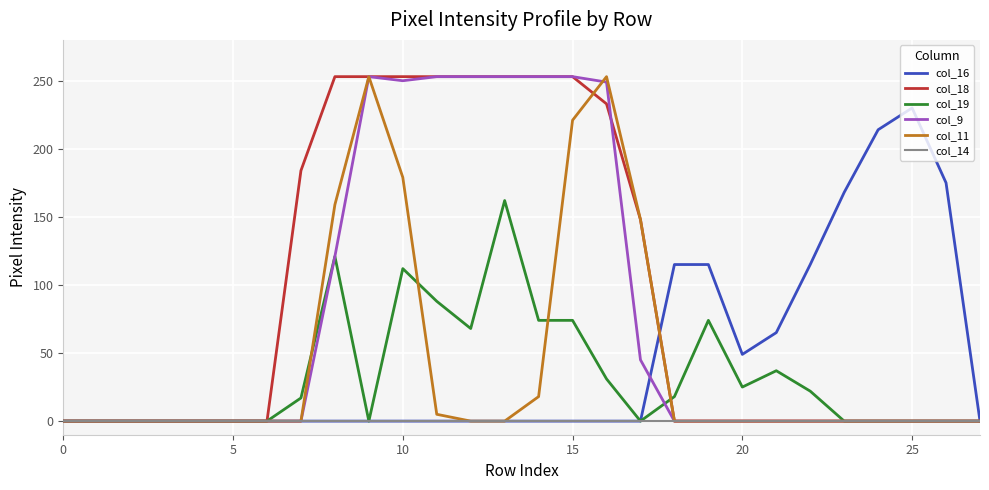

Which series has the largest total across all categories?

col_18